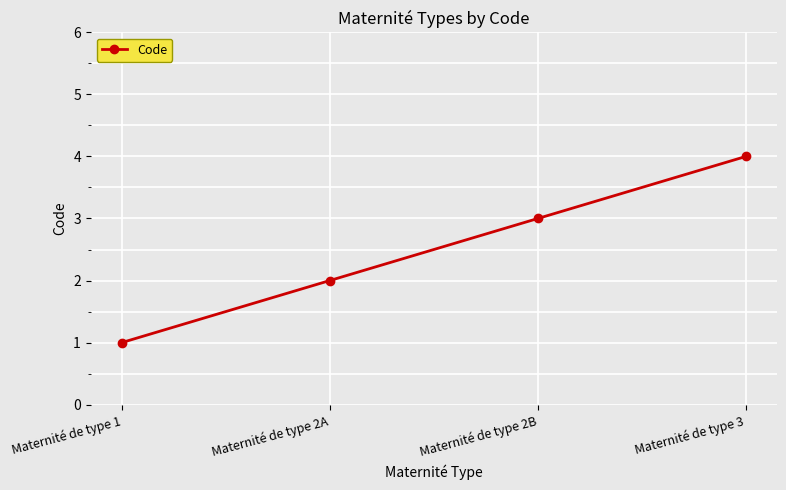

What is the value of the 1st point from the left?

1